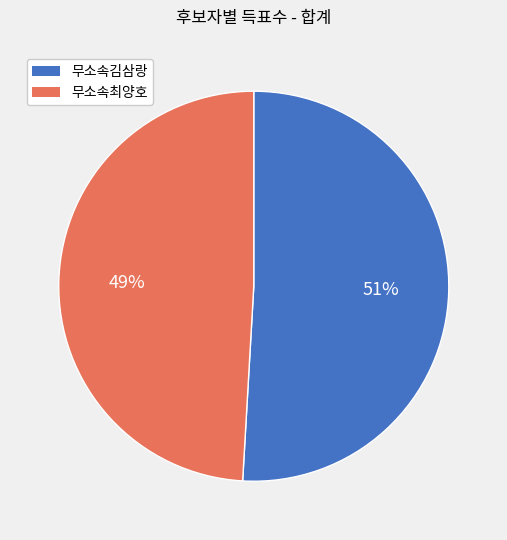

Is it true that 무소속최양호 is 49% of the pie?

True